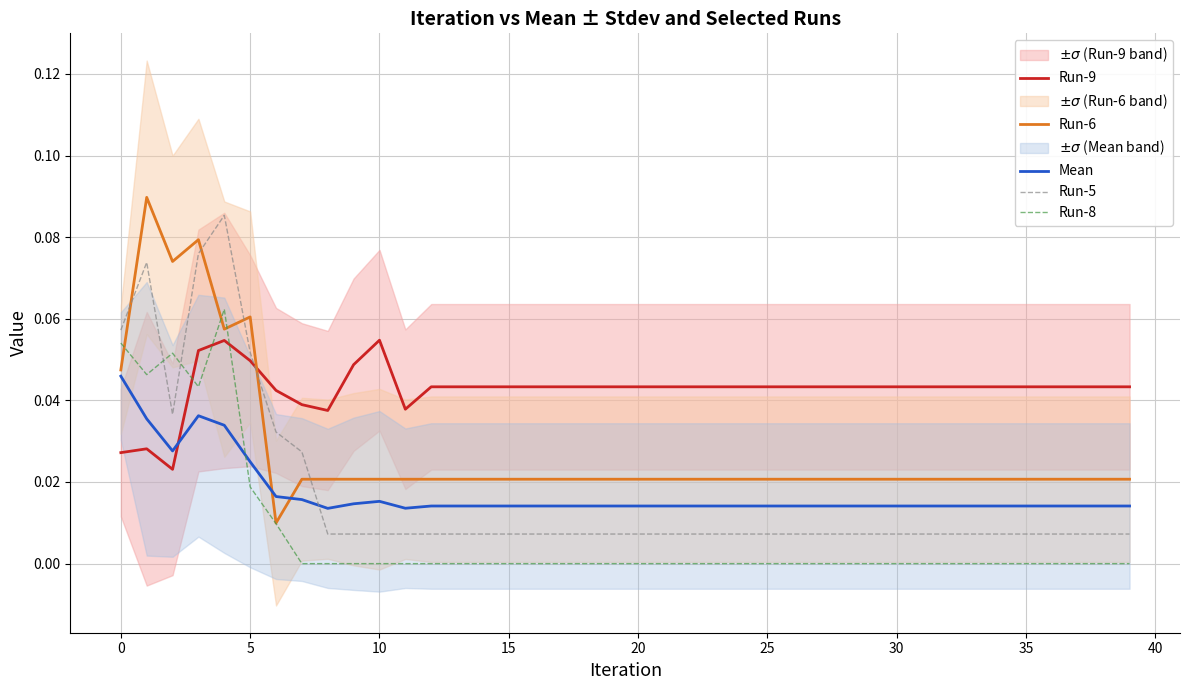

What is the greatest value displayed?

0.1